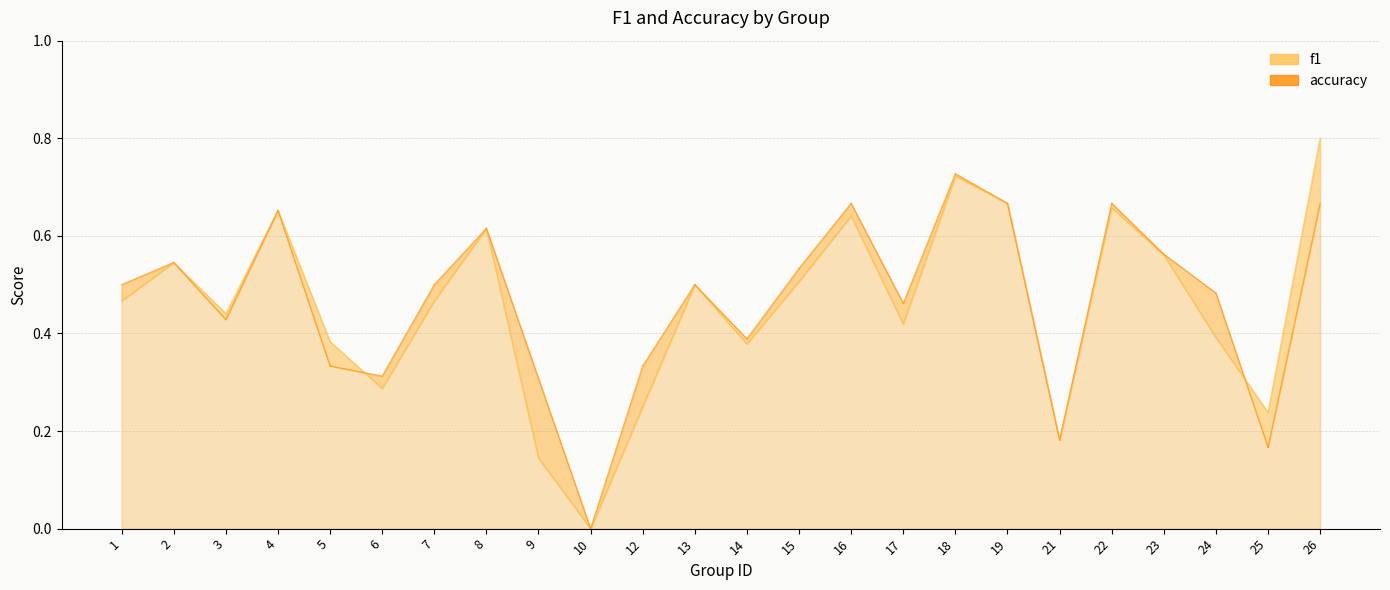

What is the sum of the f1 values at 1 and 2?

1.0